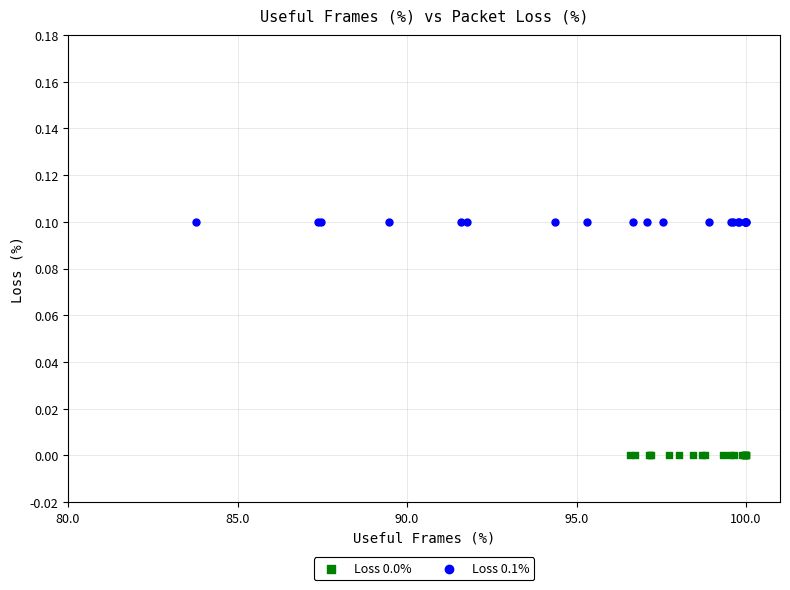

What are all the series names shown in the legend?

Loss 0.0%, Loss 0.1%